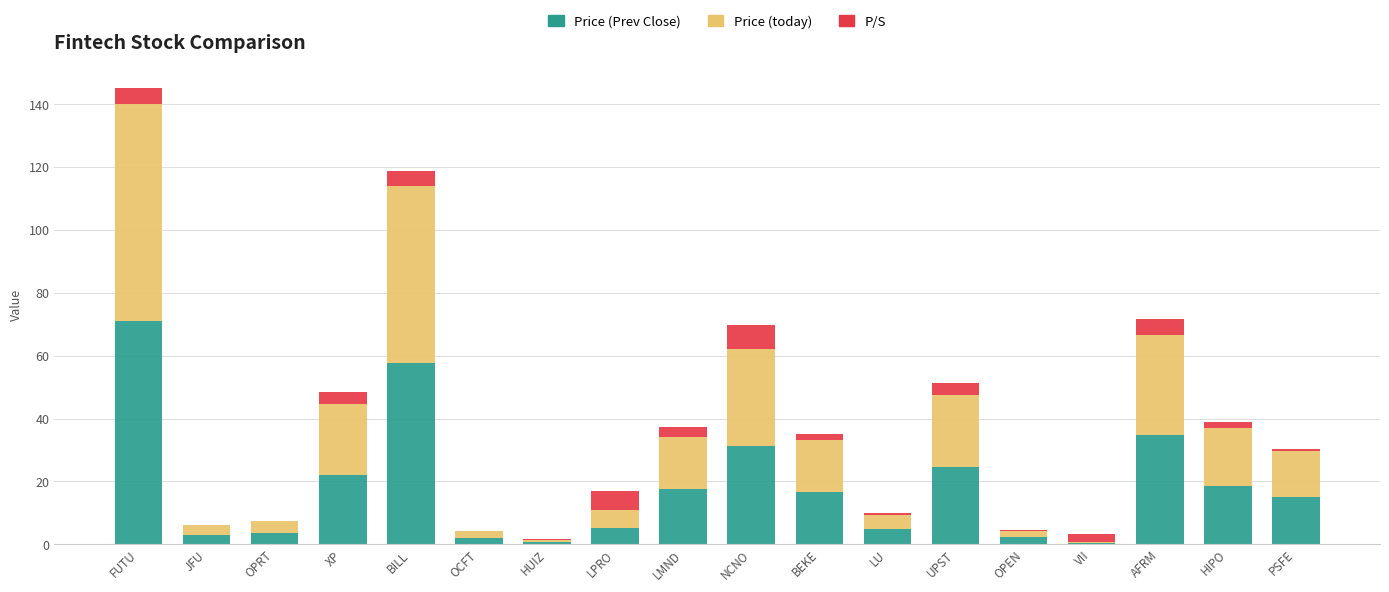

The value of Price (Prev Close) at LMND is 17.5. True or false?

True